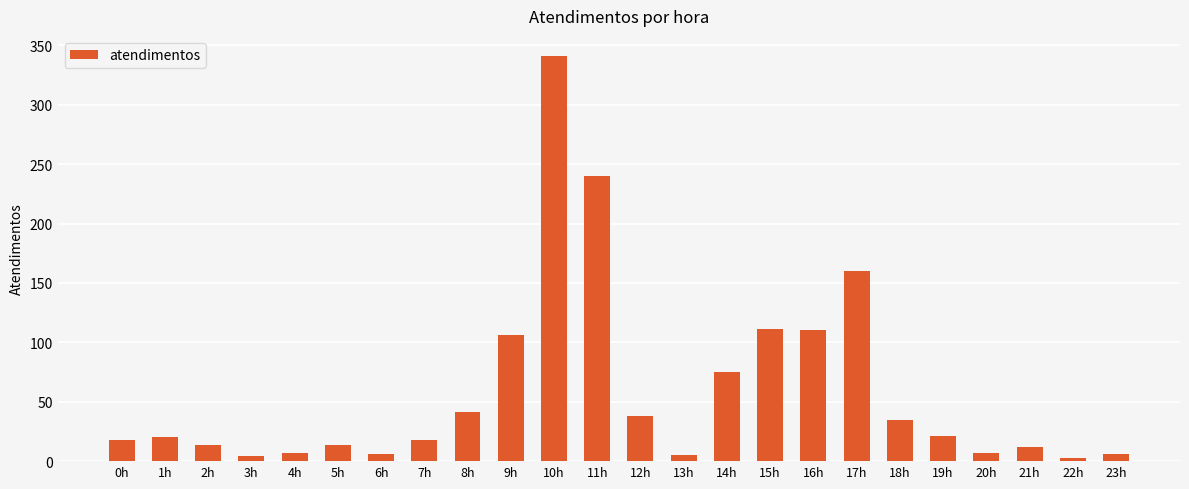

Are the bars horizontal?

No